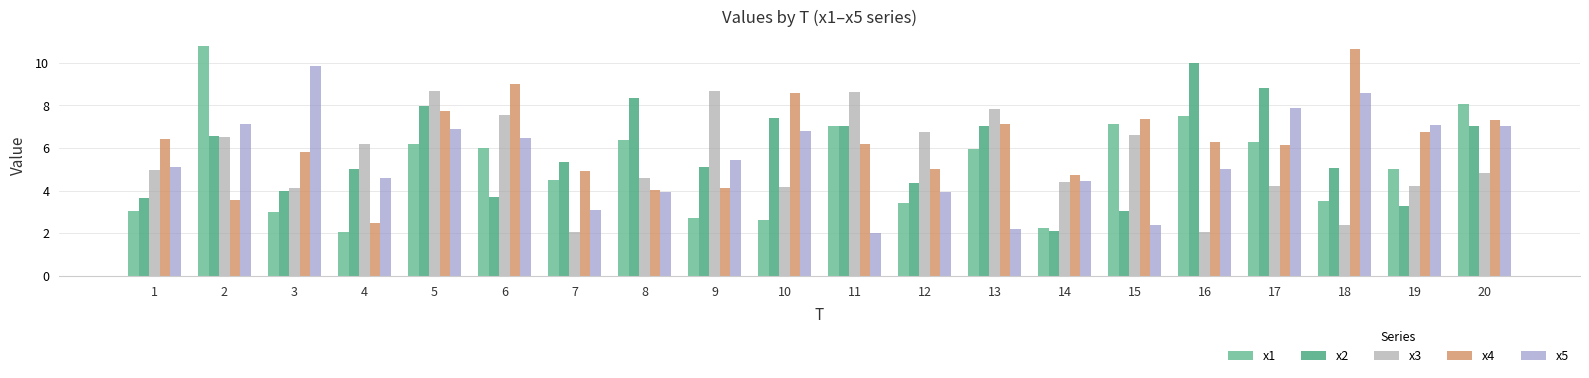

What is the maximum value for x2?

10.0